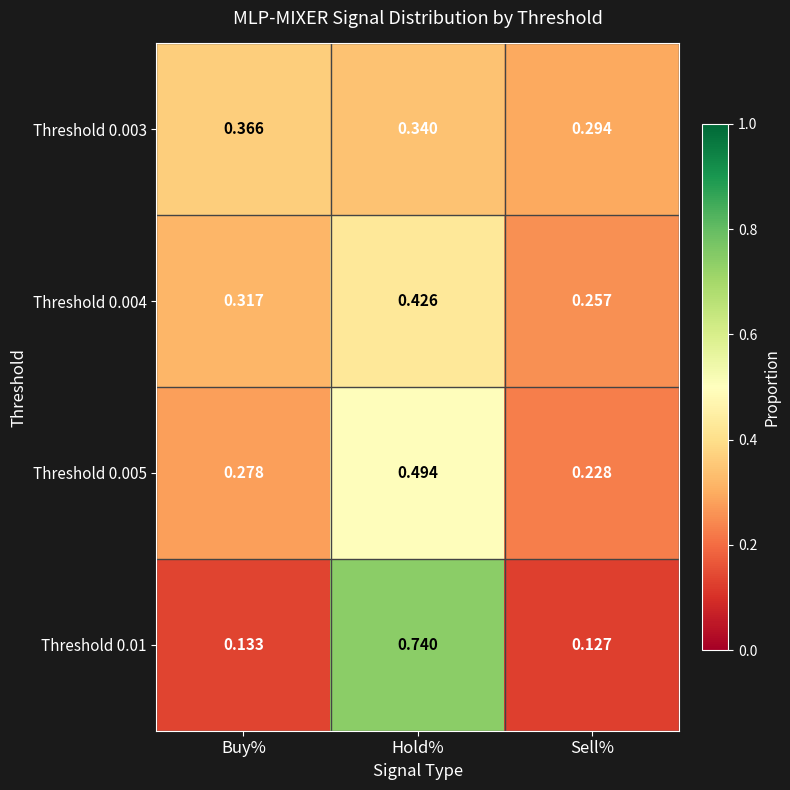

Is the value of Threshold 0.004 at Buy% greater than the value of Threshold 0.003 at Sell%?

Yes